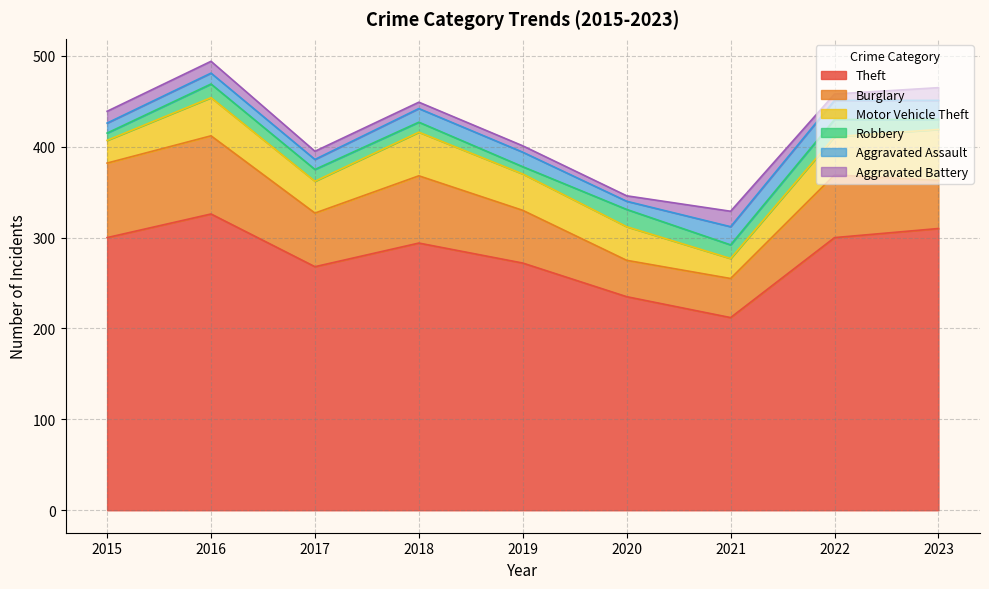

Which series has the largest total across all categories?

Theft